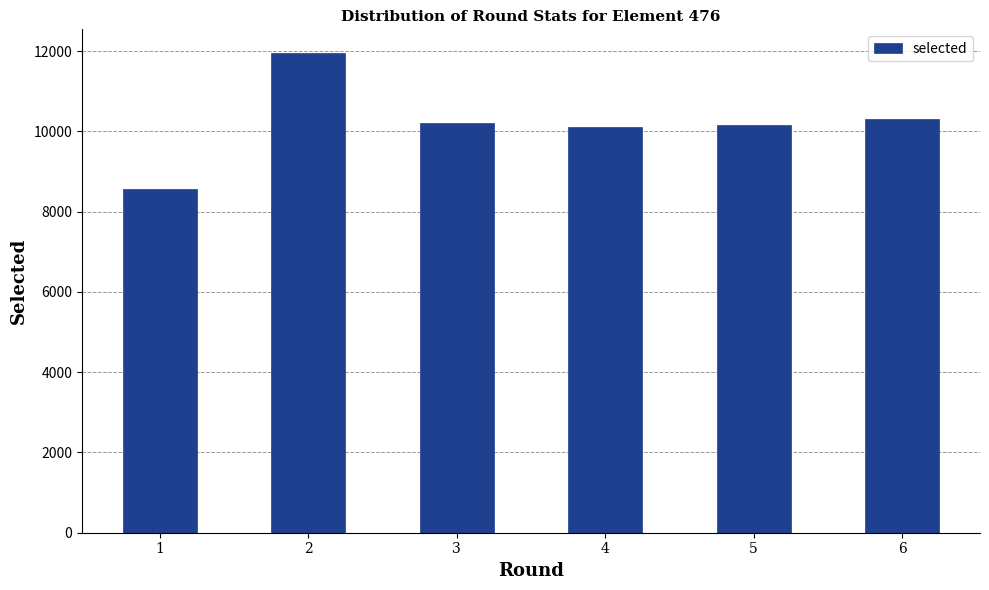

Approximately how many times larger is the value at 2 compared to 5?

1.2